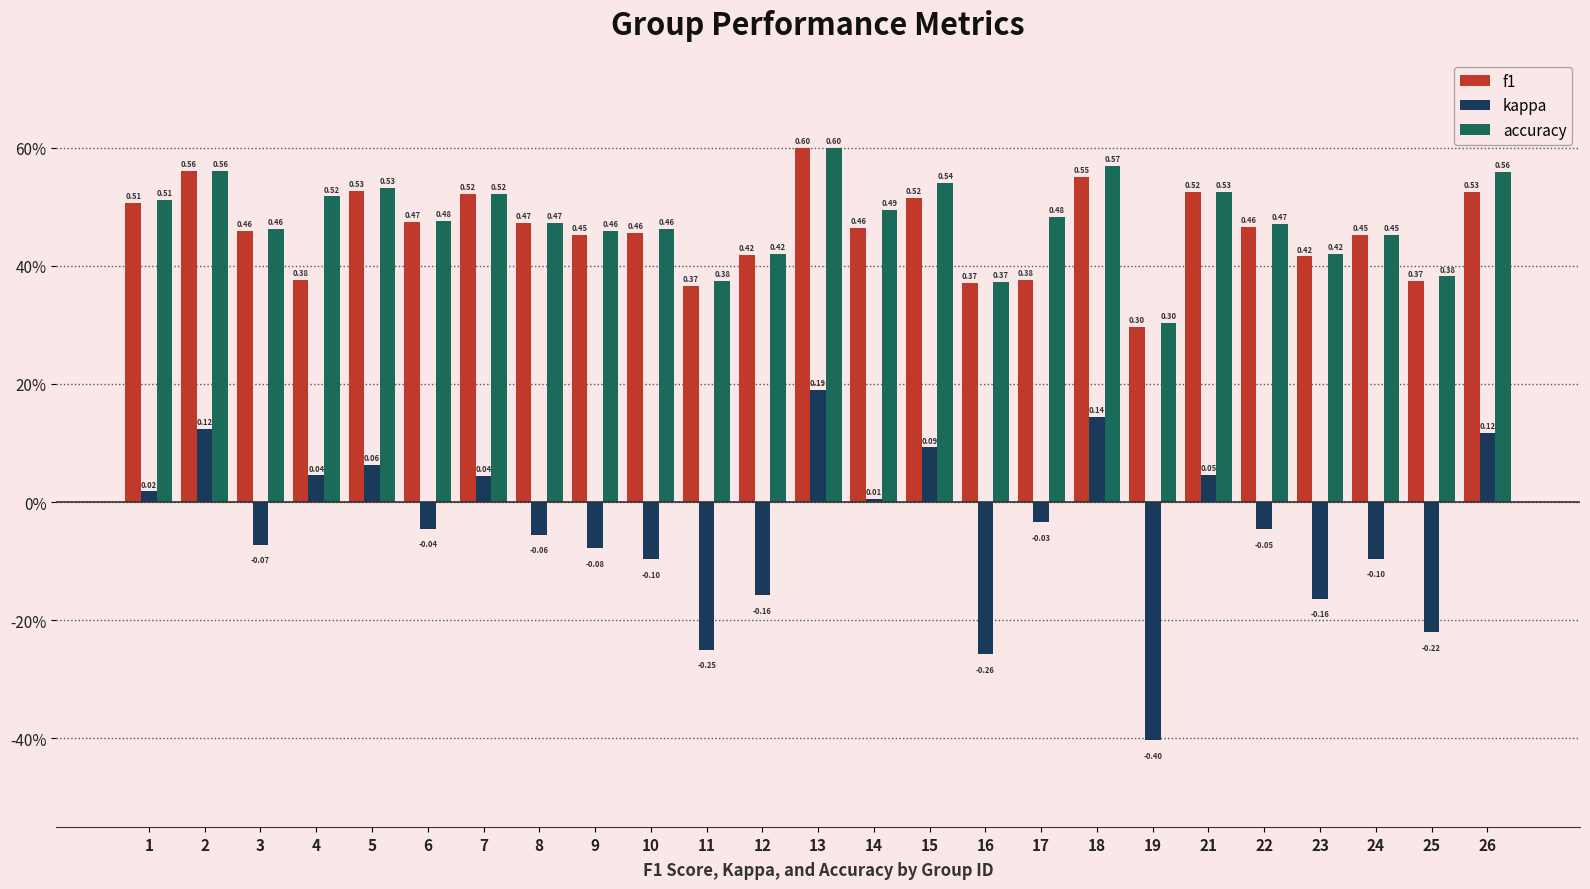

Is the value of f1 at 4 greater than the value of kappa at 2?

Yes